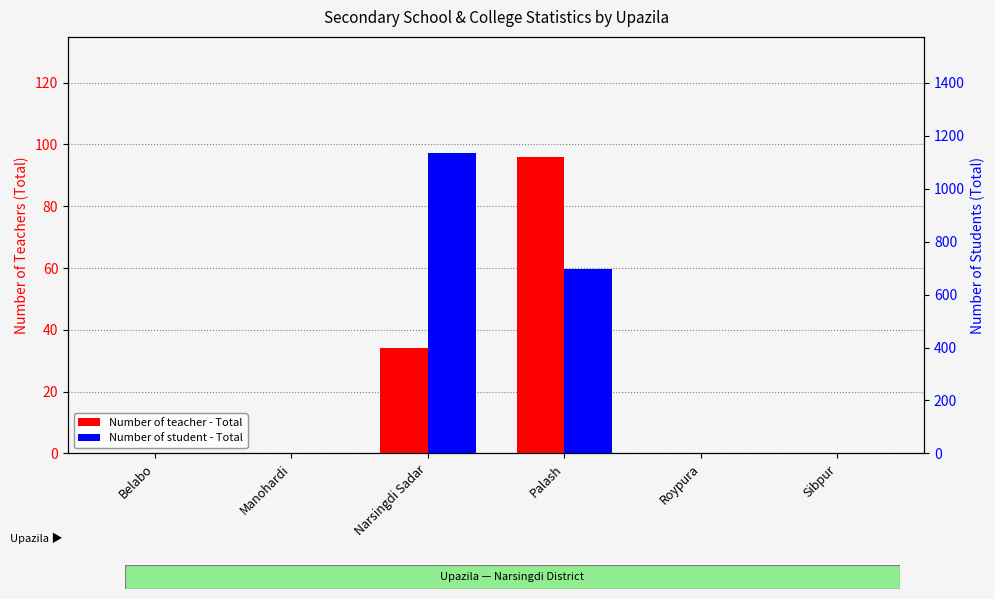

At which label is Number of student - Total closest to 567?

Palash